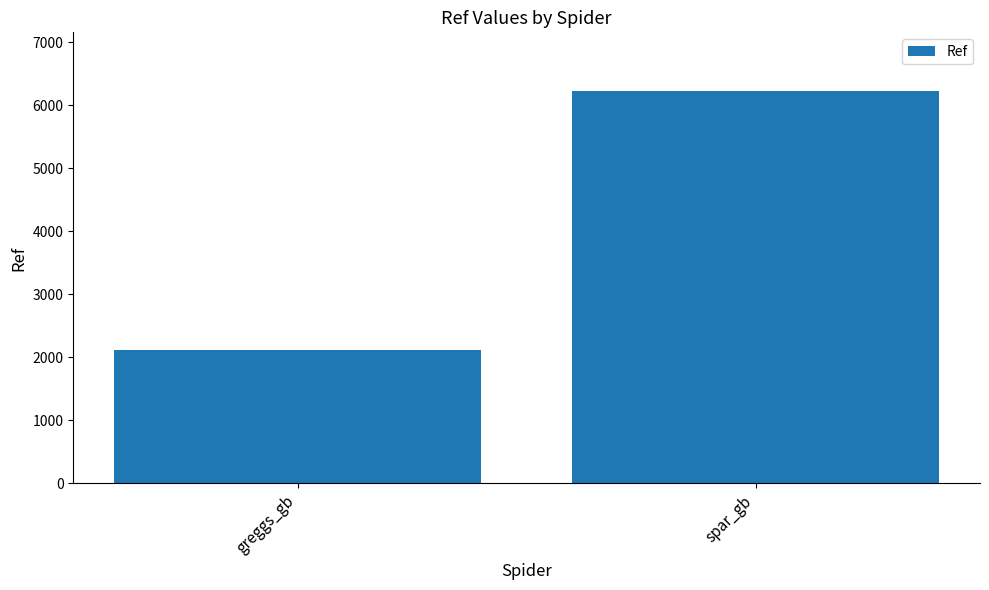

What is the change in value from greggs_gb to spar_gb?

+4112